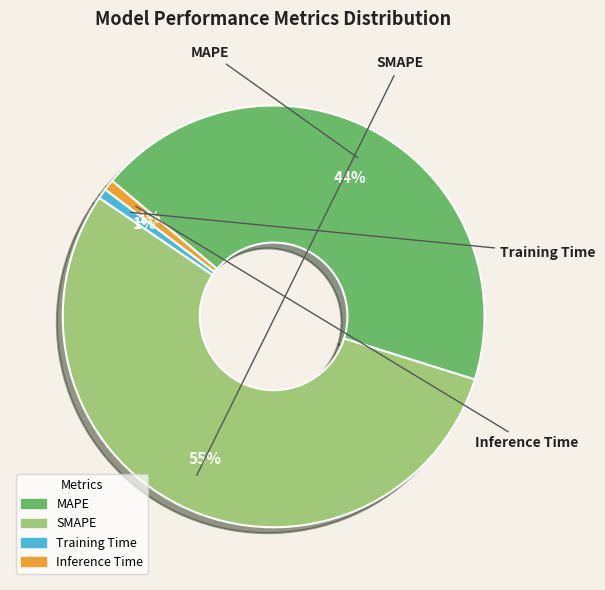

Is the sum of Training Time and SMAPE greater than half?

Yes